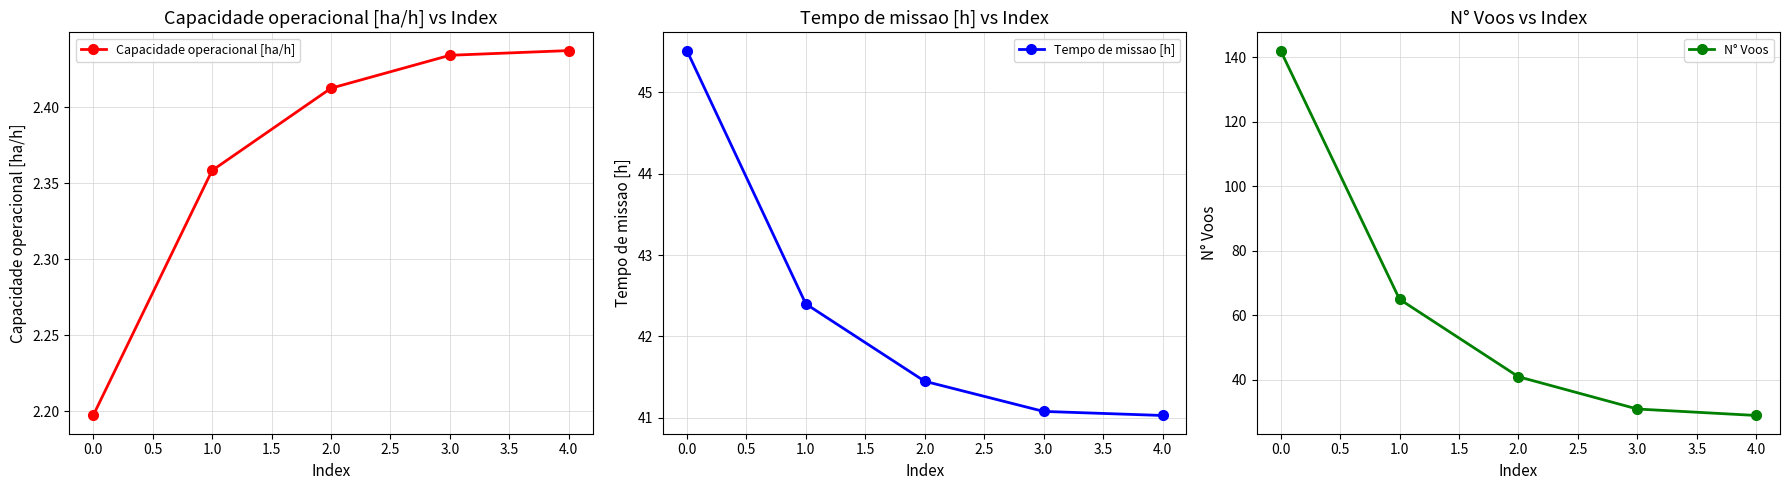

What is the value of the Capacidade operacional [ha/h] point at the 2nd from the left?

2.4